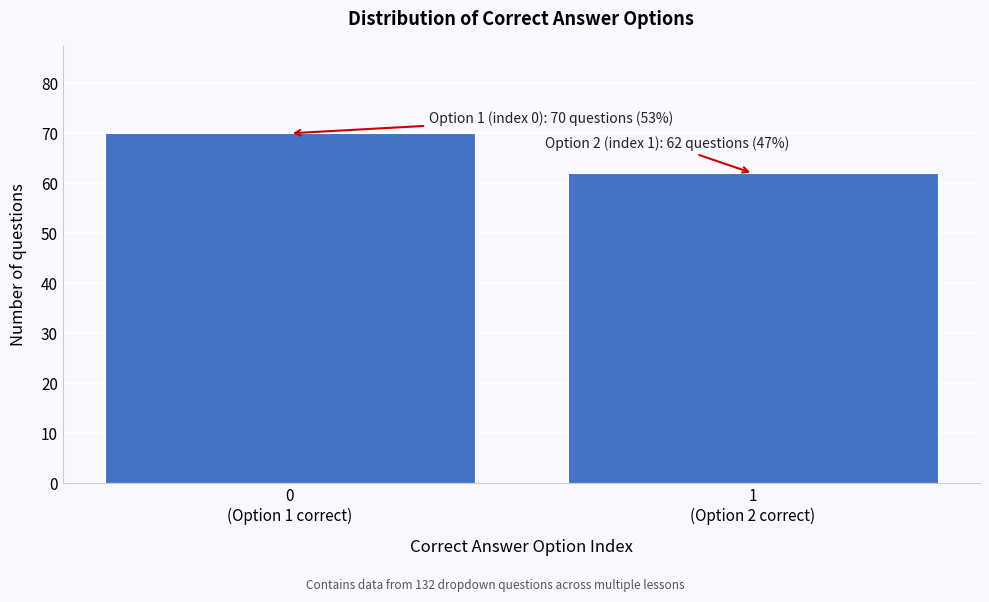

Reading left to right, transcribe all the data shown in this chart.

70	62